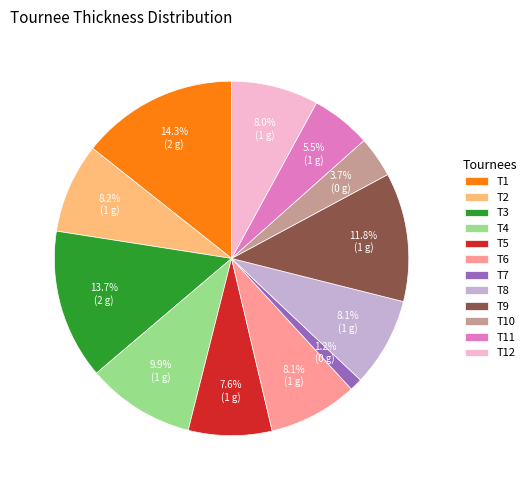

How many segments does this pie chart have?

12